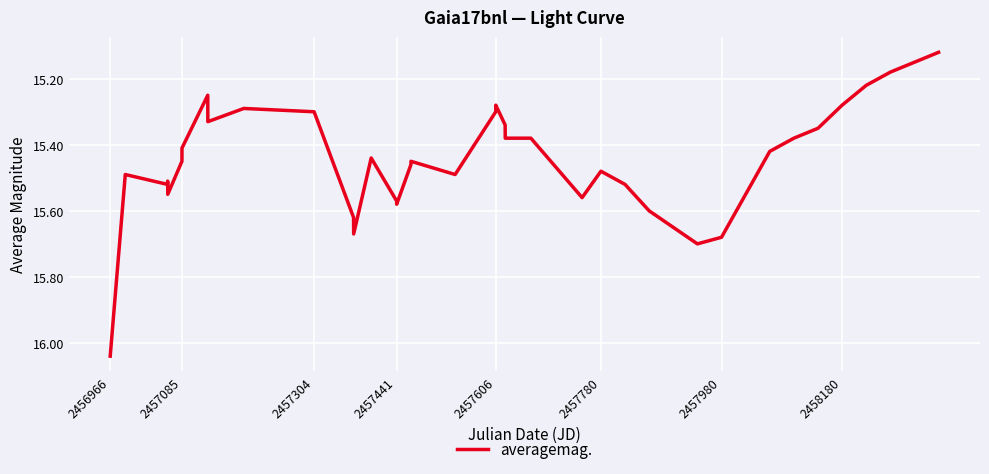

How many series are shown in this chart?

1